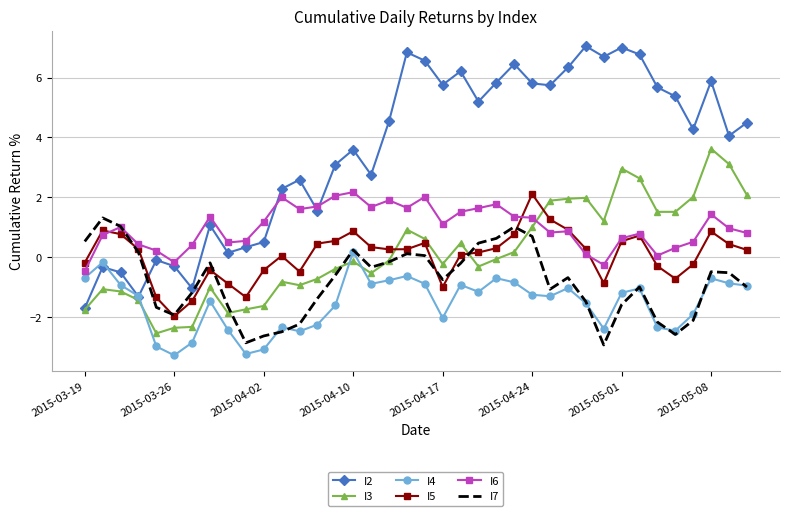

Which series ends up on top after the final intersection of I6 and I2?

I2